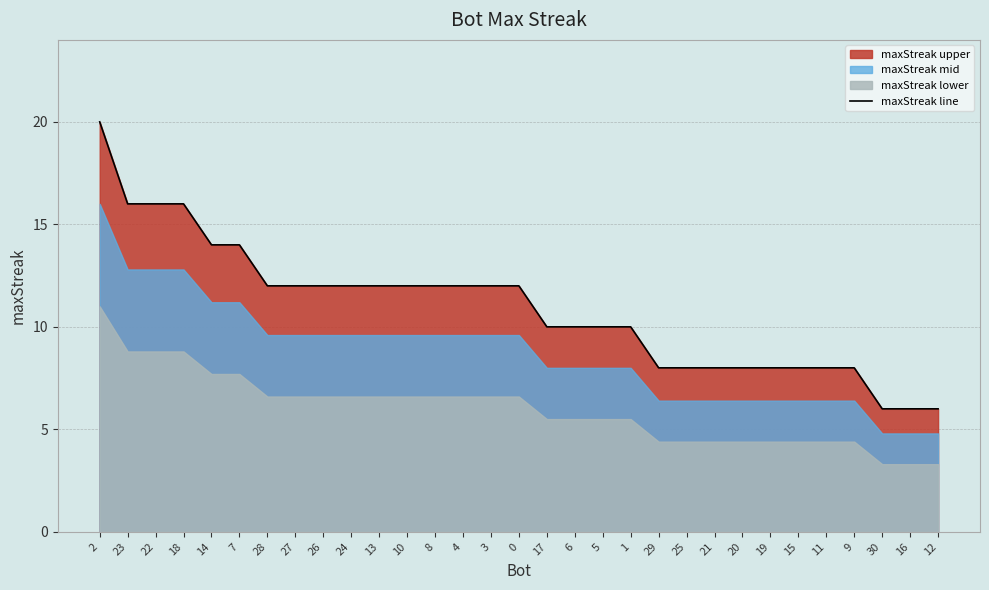

List the labels in order of value, smallest first.

30, 16, 12, 29, 25, 21, 20, 19, 15, 11, 9, 17, 6, 5, 1, 28, 27, 26, 24, 13, 10, 8, 4, 3, 0, 14, 7, 23, 22, 18, 2